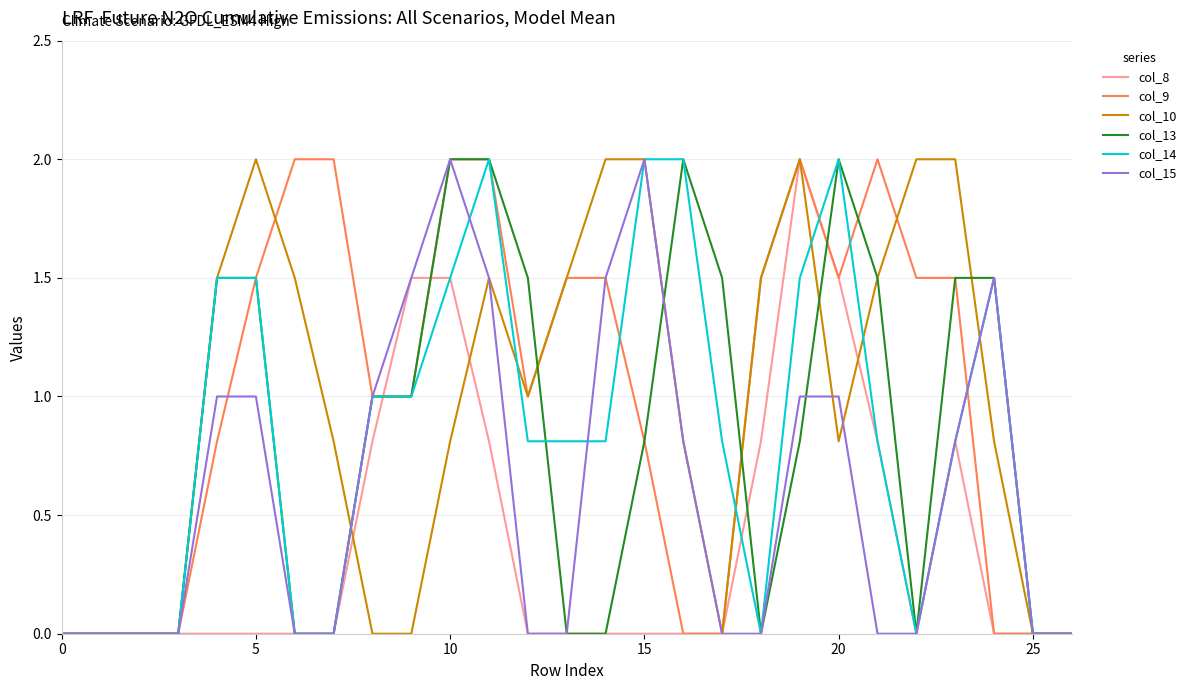

What is the difference between the second highest and minimum values in the col_13 series?

2.0